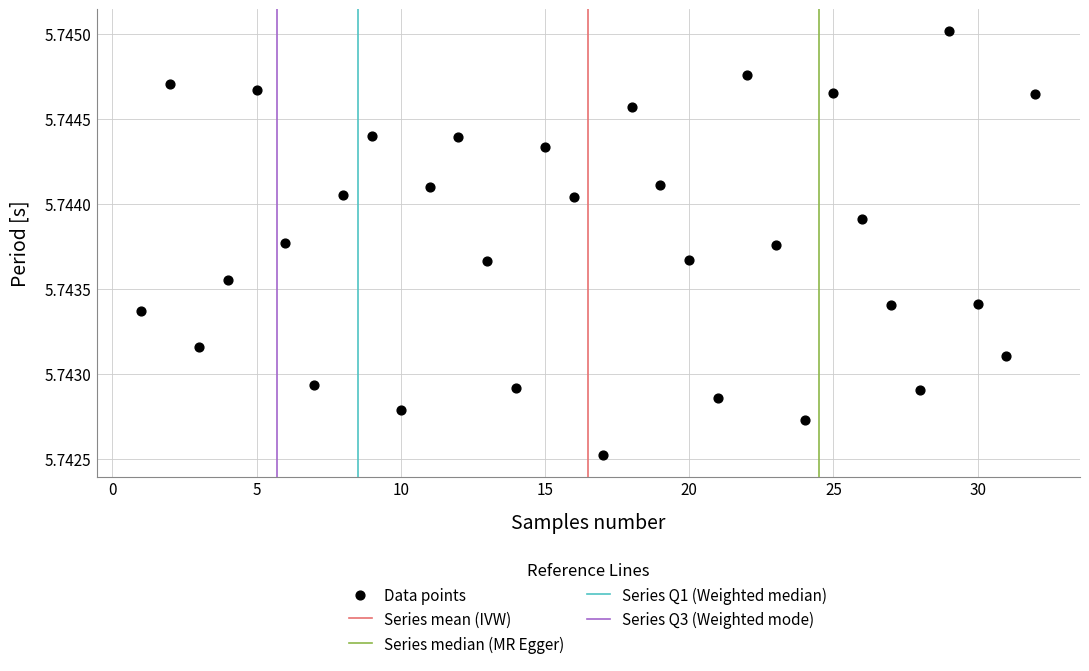

What is the range of X values (max minus min)?

31.0